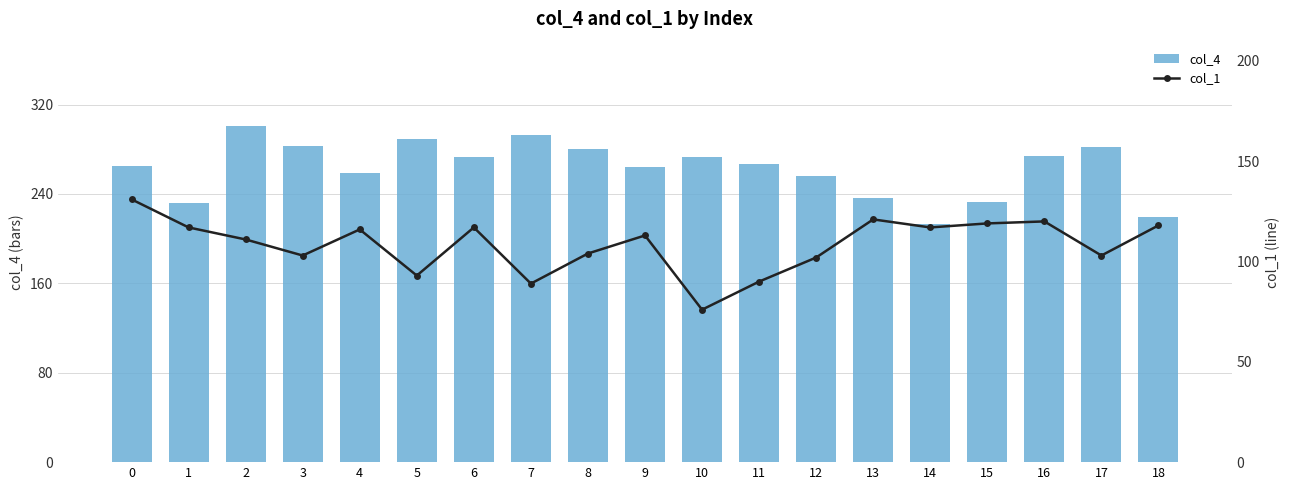

What is the approximate value of col_4 at 17?

282